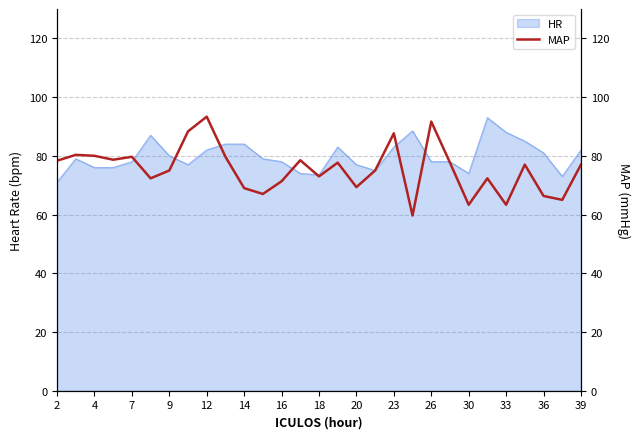

Reading right to left, what are all the values shown in this chart?

77.0	65.0	66.3	77.0	63.3	72.3	63.3	77.7	91.7	59.7	87.7	75.0	69.3	77.7	73.0	78.5	71.3	67.0	69.0	79.7	93.3	88.3	75.0	72.3	79.7	78.7	80.0	80.3	78.3